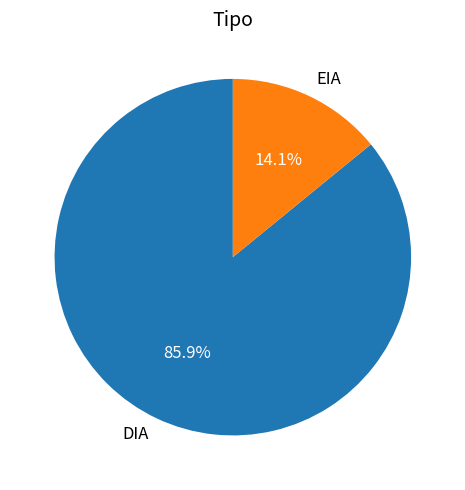

How many segments does this pie chart have?

2